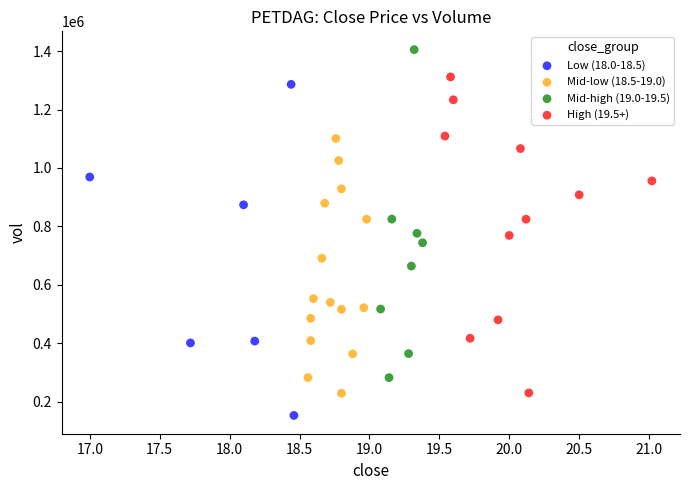

Which series reaches the minimum Y coordinate?

Low (18.0-18.5)